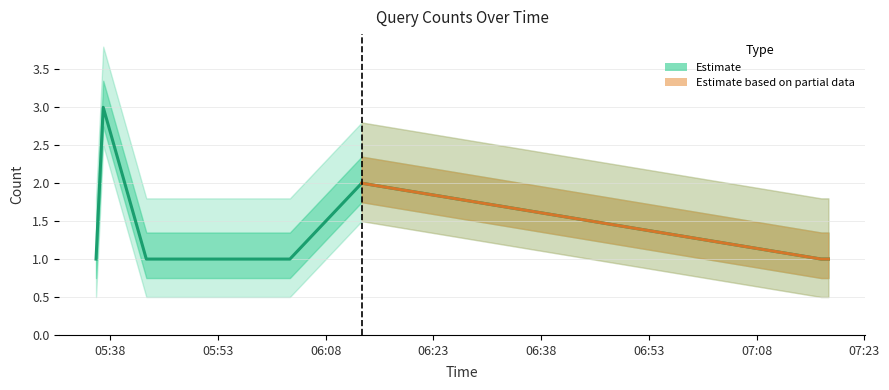

Rank the categories by value from highest to lowest.

2019-12-19 05:37:00, 2019-12-19 06:13:00, 2019-12-19 05:36:00, 2019-12-19 05:43:00, 2019-12-19 06:02:00, 2019-12-19 06:03:00, 2019-12-19 07:17:00, 2019-12-19 07:18:00